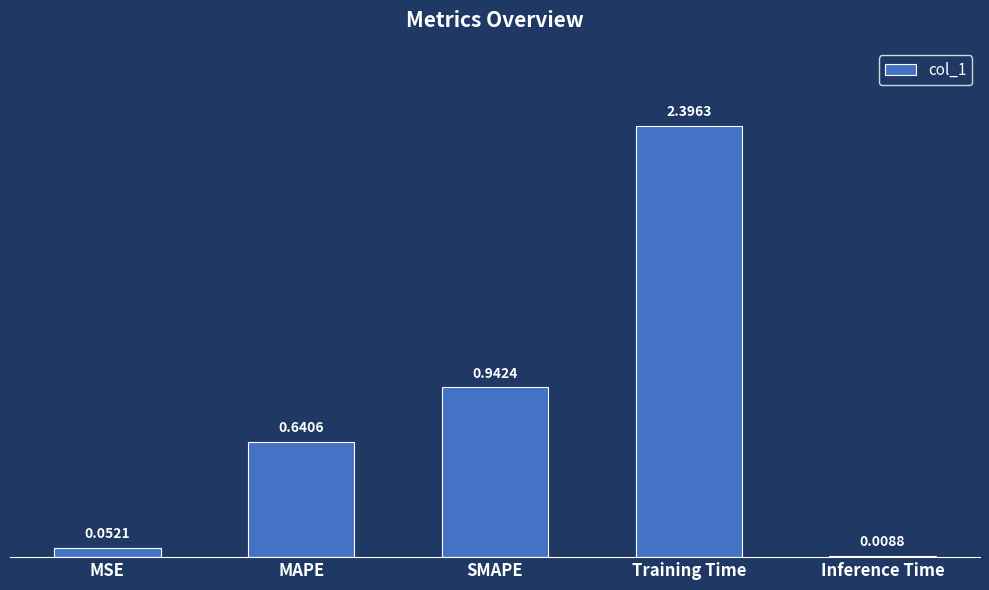

What is the label of the 5th bar from the left?

Inference Time